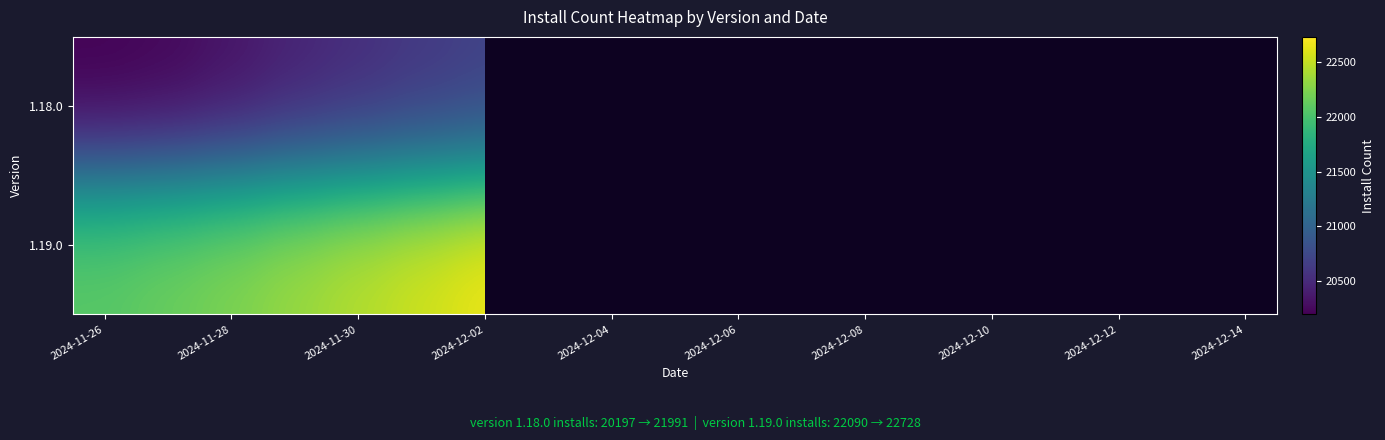

What is the maximum value for 1.18.0?

21991.0